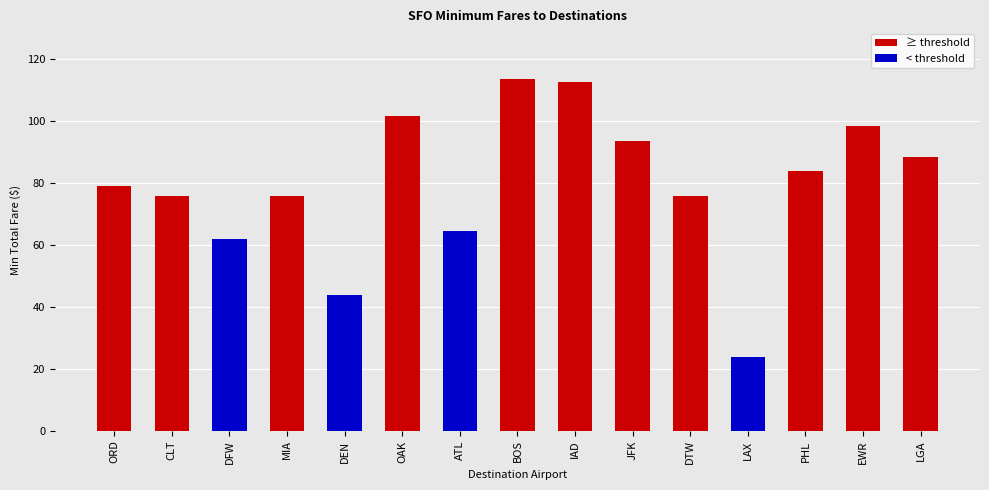

Which category has the lowest value across all series?

LAX